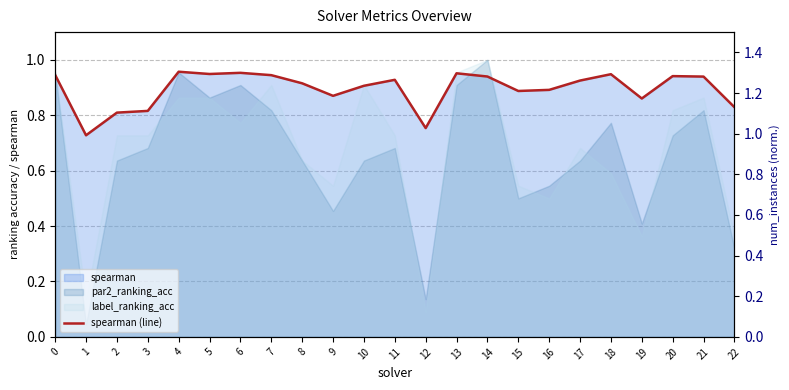

List the labels in order of value, largest first.

4, 6, 13, 5, 18, 0, 7, 20, 14, 21, 11, 17, 8, 10, 16, 15, 9, 19, 22, 3, 2, 12, 1